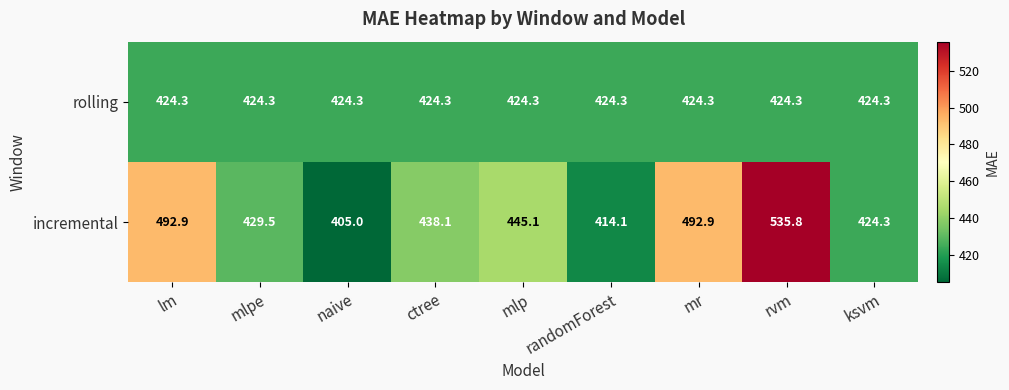

Count the number of categories in the chart.

9